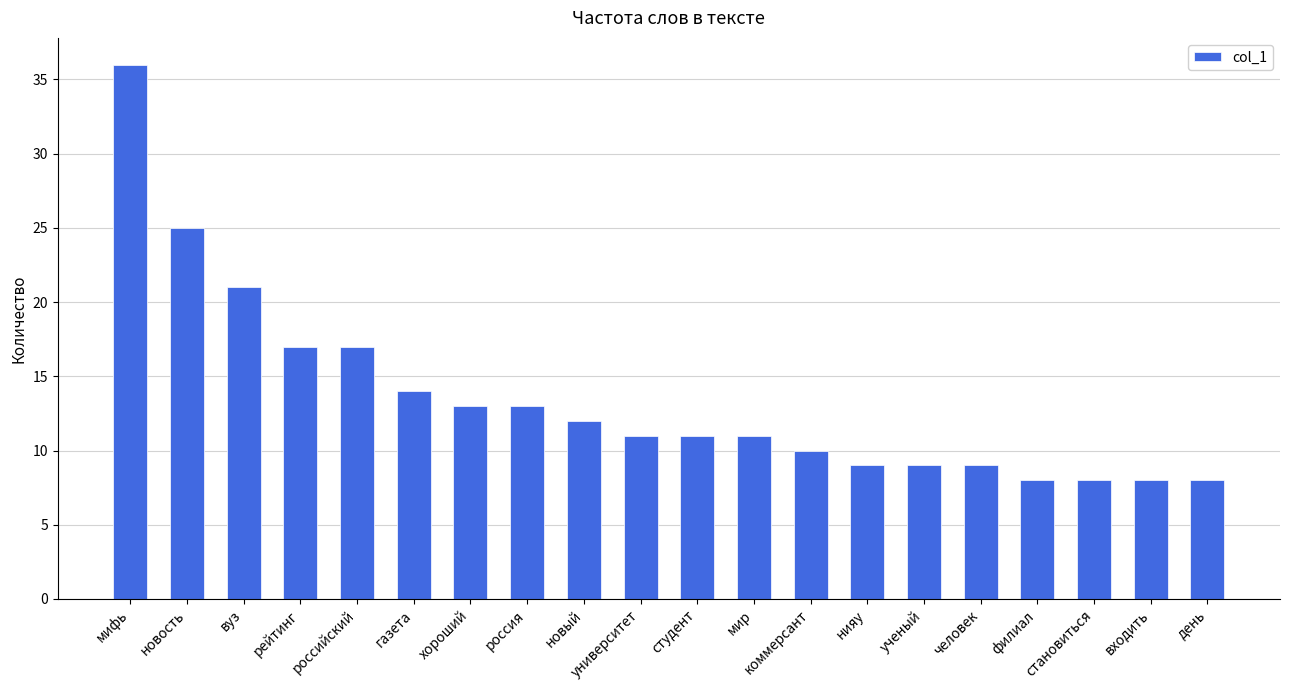

What is the difference between the second highest and second lowest values?

17